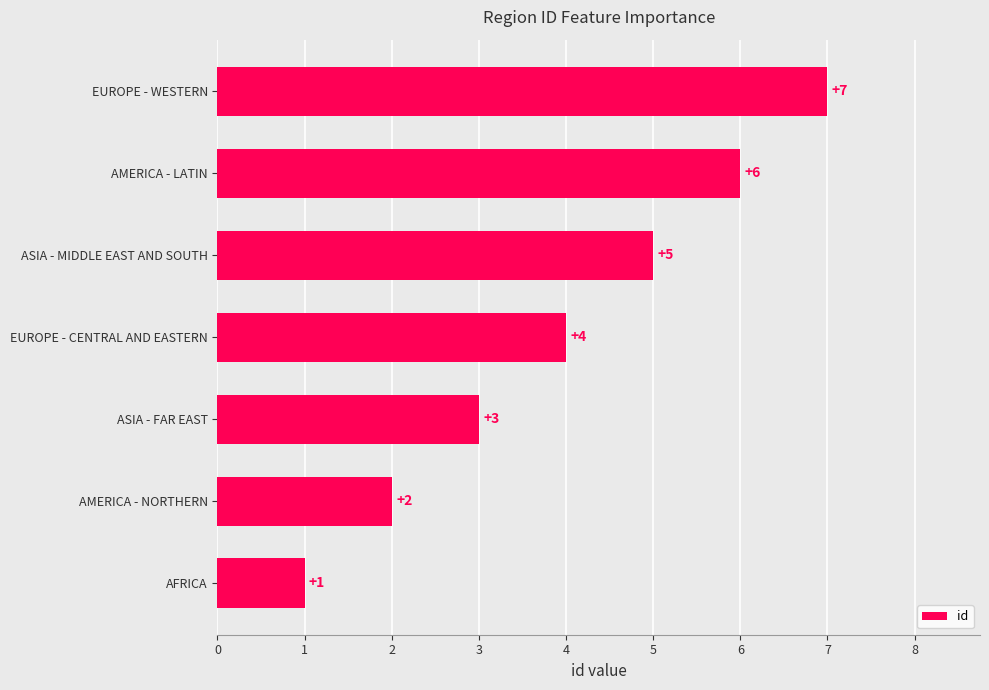

What is the approximate value at ASIA - MIDDLE EAST AND SOUTH?

5